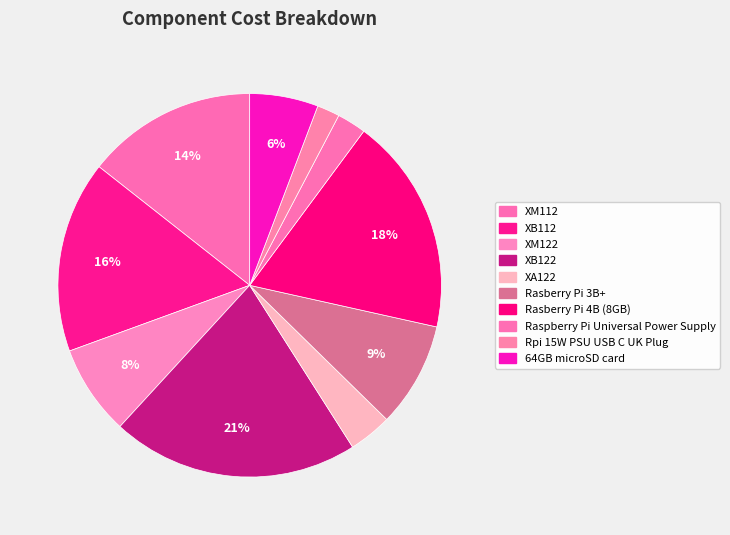

To the nearest percent, what portion does XB122 represent?

21%